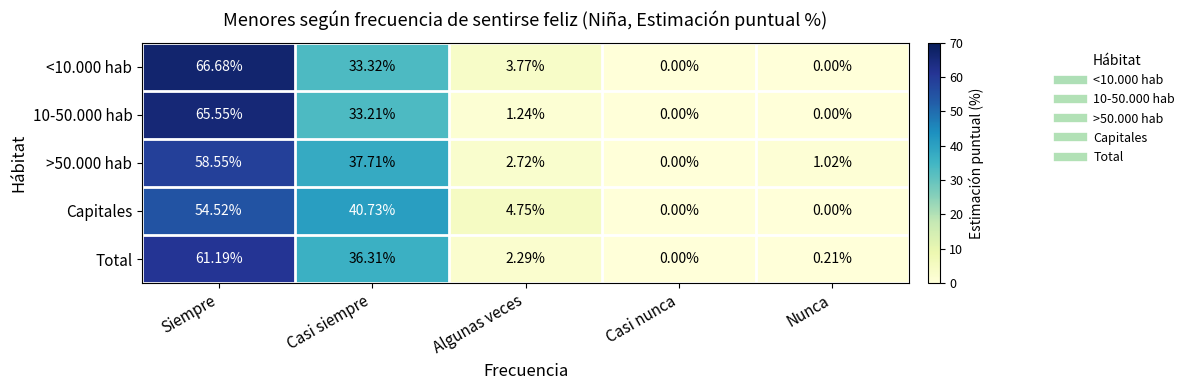

Between Casi siempre and Casi nunca, which series saw the biggest shift?

Capitales